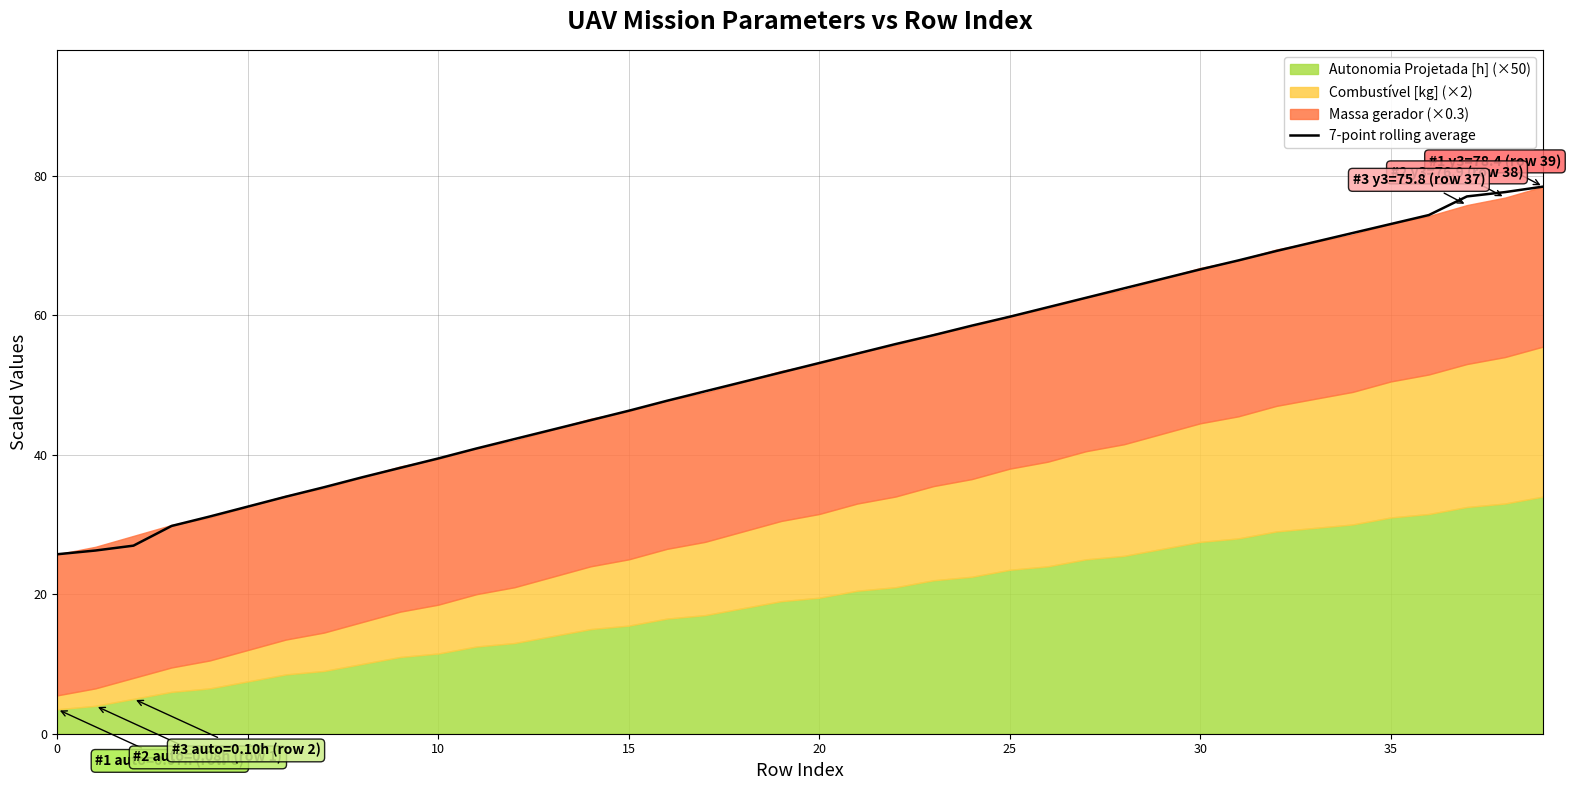

What is the minimum value shown in the chart?

25.7